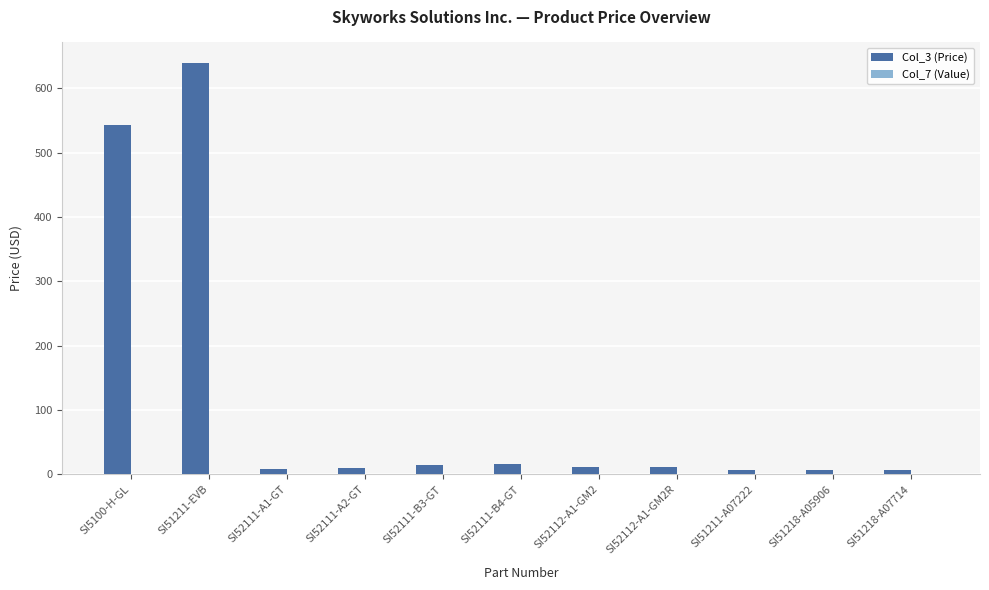

What is the label of the 10th bar from the right?

SI51211-EVB